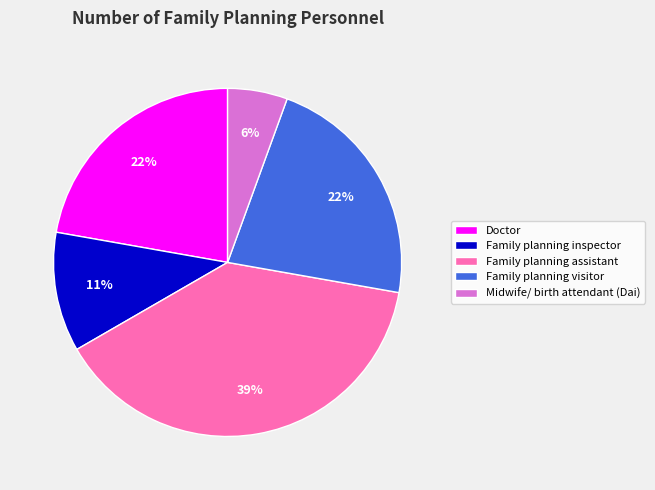

To the nearest percent, what is the average slice percentage?

20%